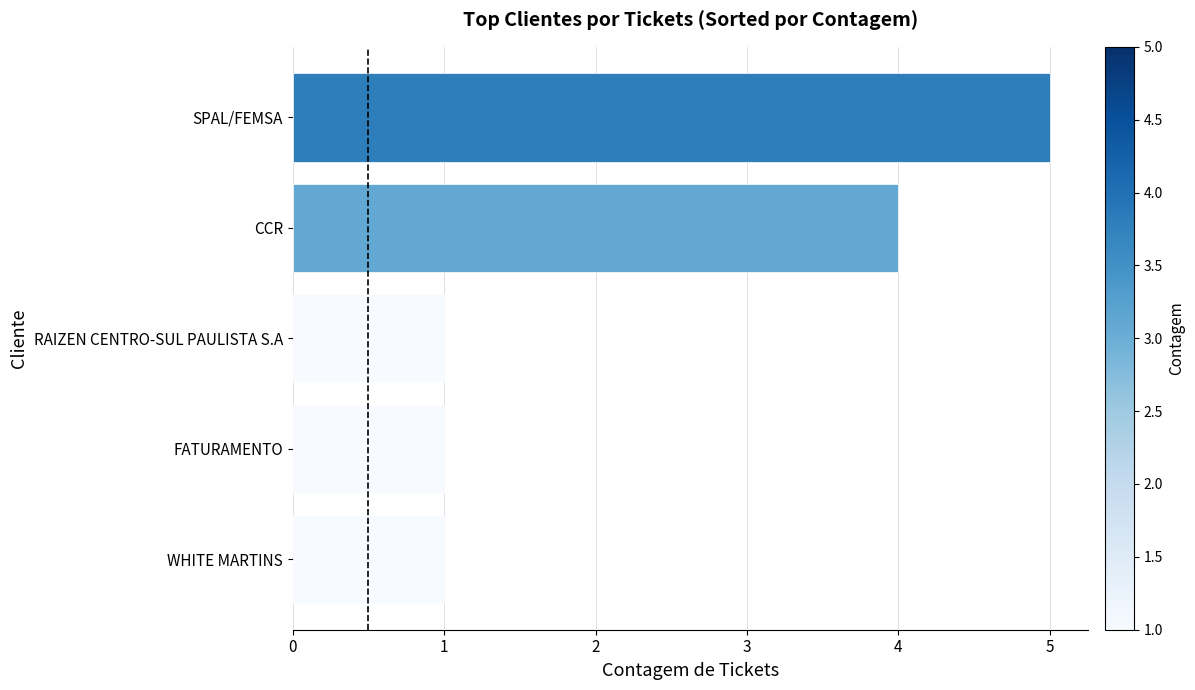

What is the difference between the maximum and minimum values?

4